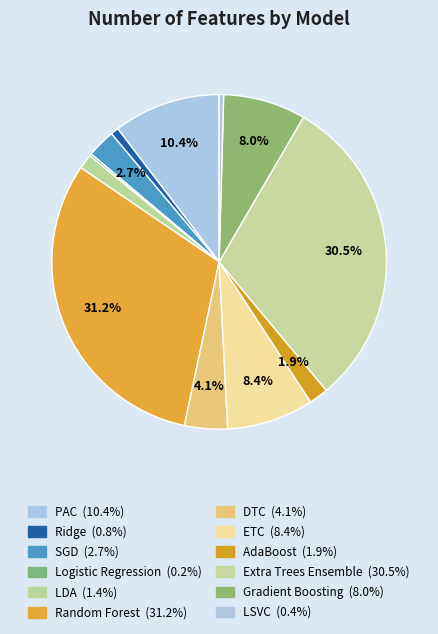

True or false: DTC accounts for 1% of the total.

False